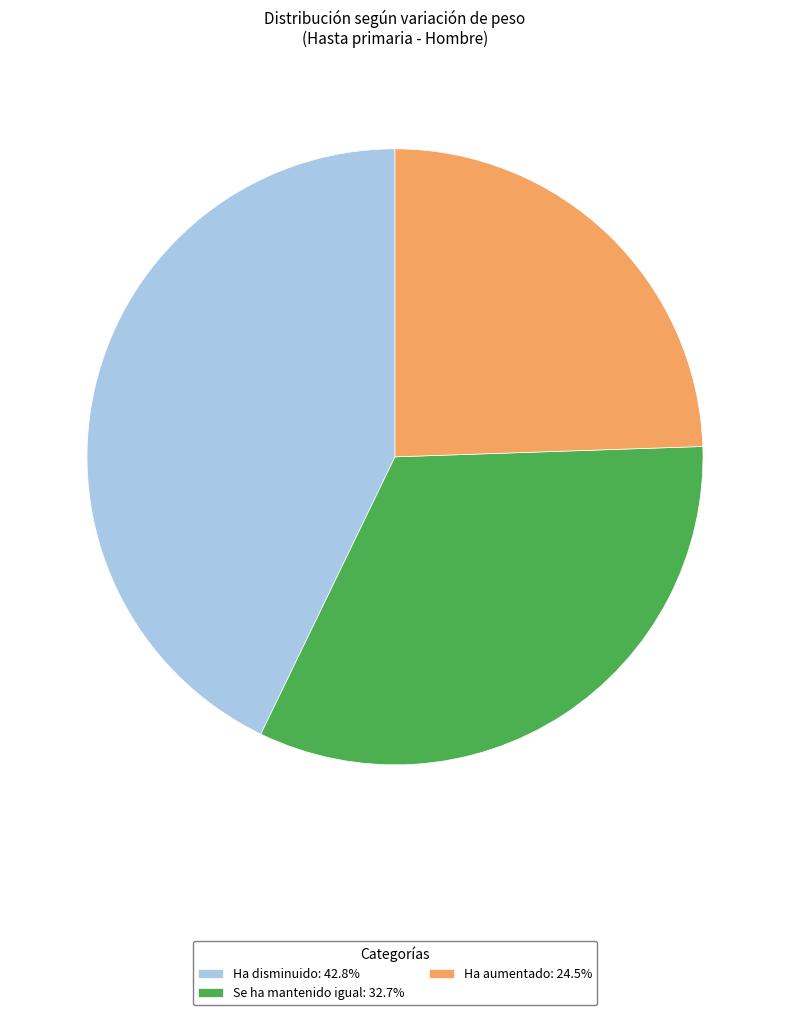

Rank the categories by value from highest to lowest.

Ha disminuido, Se ha mantenido igual, Ha aumentado